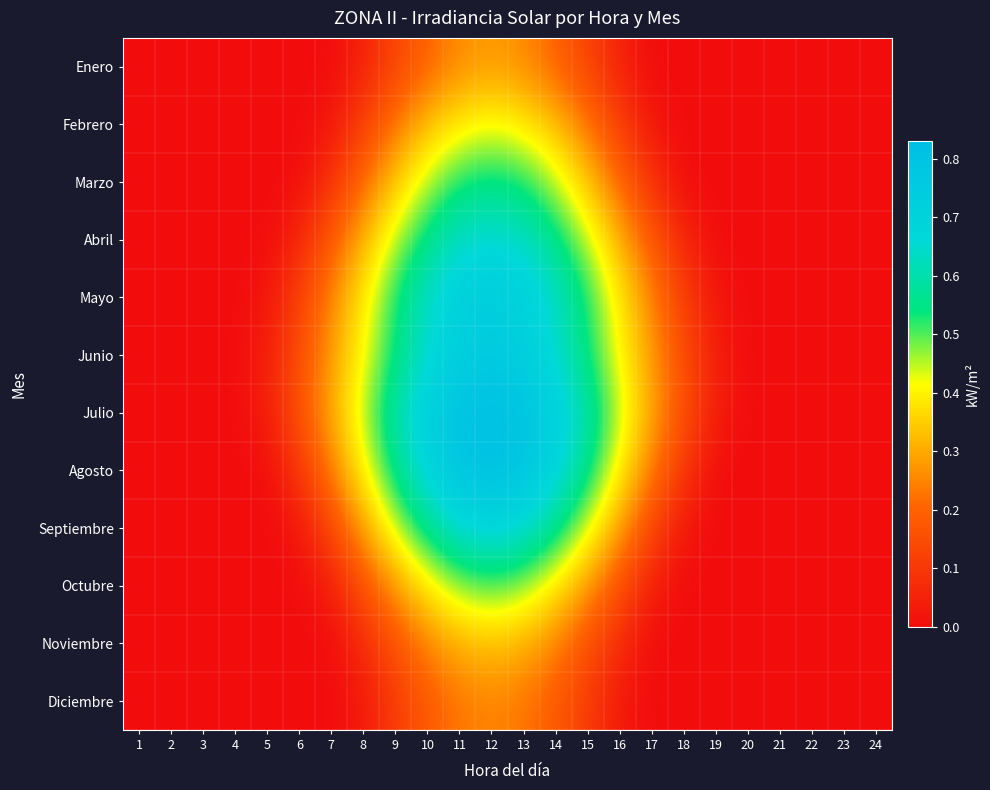

Reading left to right, what are all the values shown in this chart?

Enero: 1=0.0	2=0.0	3=0.0	4=0.0	5=0.0	6=0.0	7=0.0	8=0.1	9=0.1	10=0.2	11=0.3	12=0.3	13=0.3	14=0.2	15=0.1	16=0.1	17=0.0	18=0.0	19=0.0	20=0.0	21=0.0	22=0.0	23=0.0	24=0.0
Febrero: 1=0.0	2=0.0	3=0.0	4=0.0	5=0.0	6=0.0	7=0.0	8=0.1	9=0.2	10=0.3	11=0.4	12=0.4	13=0.4	14=0.3	15=0.2	16=0.1	17=0.0	18=0.0	19=0.0	20=0.0	21=0.0	22=0.0	23=0.0	24=0.0
Marzo: 1=0.0	2=0.0	3=0.0	4=0.0	5=0.0	6=0.0	7=0.1	8=0.2	9=0.3	10=0.5	11=0.5	12=0.6	13=0.5	14=0.5	15=0.3	16=0.2	17=0.1	18=0.0	19=0.0	20=0.0	21=0.0	22=0.0	23=0.0	24=0.0
Abril: 1=0.0	2=0.0	3=0.0	4=0.0	5=0.0	6=0.1	7=0.2	8=0.3	9=0.5	10=0.6	11=0.6	12=0.7	13=0.6	14=0.6	15=0.5	16=0.3	17=0.2	18=0.1	19=0.0	20=0.0	21=0.0	22=0.0	23=0.0	24=0.0
Mayo: 1=0.0	2=0.0	3=0.0	4=0.0	5=0.0	6=0.1	7=0.2	8=0.4	9=0.5	10=0.6	11=0.7	12=0.7	13=0.7	14=0.6	15=0.5	16=0.4	17=0.2	18=0.1	19=0.0	20=0.0	21=0.0	22=0.0	23=0.0	24=0.0
Junio: 1=0.0	2=0.0	3=0.0	4=0.0	5=0.0	6=0.1	7=0.3	8=0.4	9=0.5	10=0.7	11=0.7	12=0.8	13=0.7	14=0.7	15=0.5	16=0.4	17=0.3	18=0.1	19=0.0	20=0.0	21=0.0	22=0.0	23=0.0	24=0.0
Julio: 1=0.0	2=0.0	3=0.0	4=0.0	5=0.0	6=0.2	7=0.3	8=0.5	9=0.6	10=0.7	11=0.8	12=0.8	13=0.8	14=0.7	15=0.6	16=0.5	17=0.3	18=0.2	19=0.0	20=0.0	21=0.0	22=0.0	23=0.0	24=0.0
Agosto: 1=0.0	2=0.0	3=0.0	4=0.0	5=0.0	6=0.1	7=0.2	8=0.4	9=0.6	10=0.7	11=0.8	12=0.8	13=0.8	14=0.7	15=0.6	16=0.4	17=0.2	18=0.1	19=0.0	20=0.0	21=0.0	22=0.0	23=0.0	24=0.0
Septiembre: 1=0.0	2=0.0	3=0.0	4=0.0	5=0.0	6=0.0	7=0.1	8=0.3	9=0.4	10=0.6	11=0.7	12=0.7	13=0.7	14=0.6	15=0.4	16=0.3	17=0.1	18=0.0	19=0.0	20=0.0	21=0.0	22=0.0	23=0.0	24=0.0
Octubre: 1=0.0	2=0.0	3=0.0	4=0.0	5=0.0	6=0.0	7=0.0	8=0.2	9=0.3	10=0.4	11=0.5	12=0.5	13=0.5	14=0.4	15=0.3	16=0.2	17=0.0	18=0.0	19=0.0	20=0.0	21=0.0	22=0.0	23=0.0	24=0.0
Noviembre: 1=0.0	2=0.0	3=0.0	4=0.0	5=0.0	6=0.0	7=0.0	8=0.1	9=0.2	10=0.2	11=0.3	12=0.3	13=0.3	14=0.2	15=0.2	16=0.1	17=0.0	18=0.0	19=0.0	20=0.0	21=0.0	22=0.0	23=0.0	24=0.0
Diciembre: 1=0.0	2=0.0	3=0.0	4=0.0	5=0.0	6=0.0	7=0.0	8=0.0	9=0.1	10=0.2	11=0.2	12=0.2	13=0.2	14=0.2	15=0.1	16=0.0	17=0.0	18=0.0	19=0.0	20=0.0	21=0.0	22=0.0	23=0.0	24=0.0